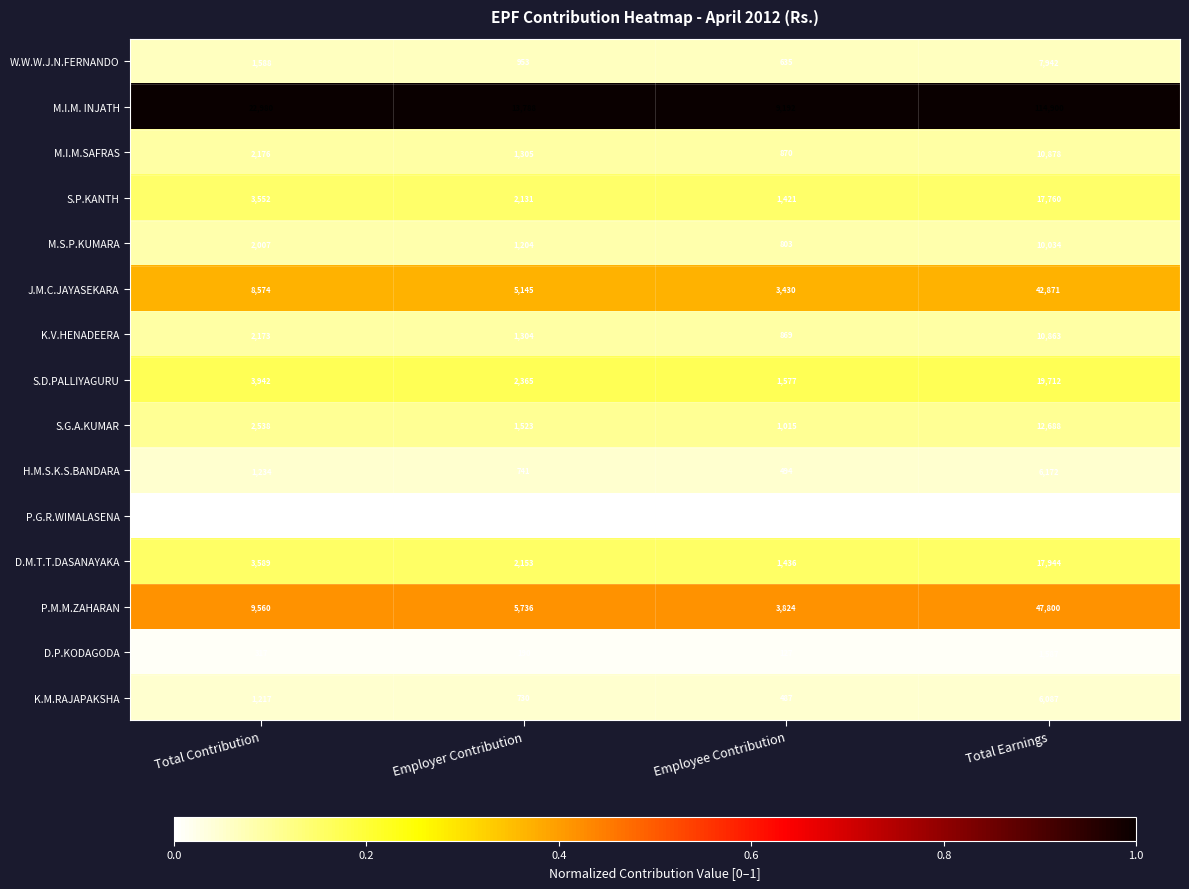

At which category does the chart reach its peak across all series?

Total Earnings